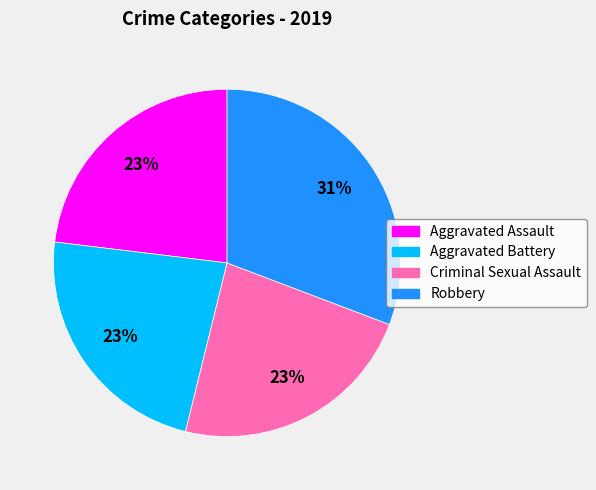

To the nearest percent, what is the difference between the largest and smallest slice percentages?

8%